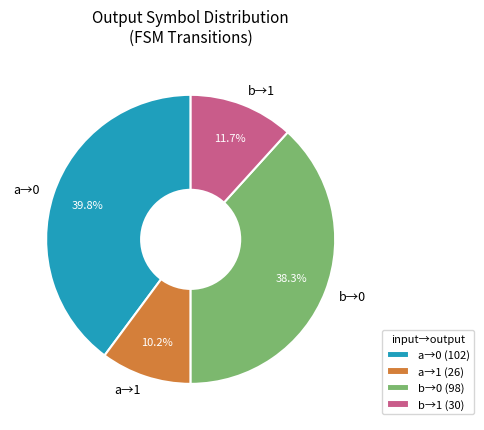

Between b→0 and b→1, which is larger?

b→0